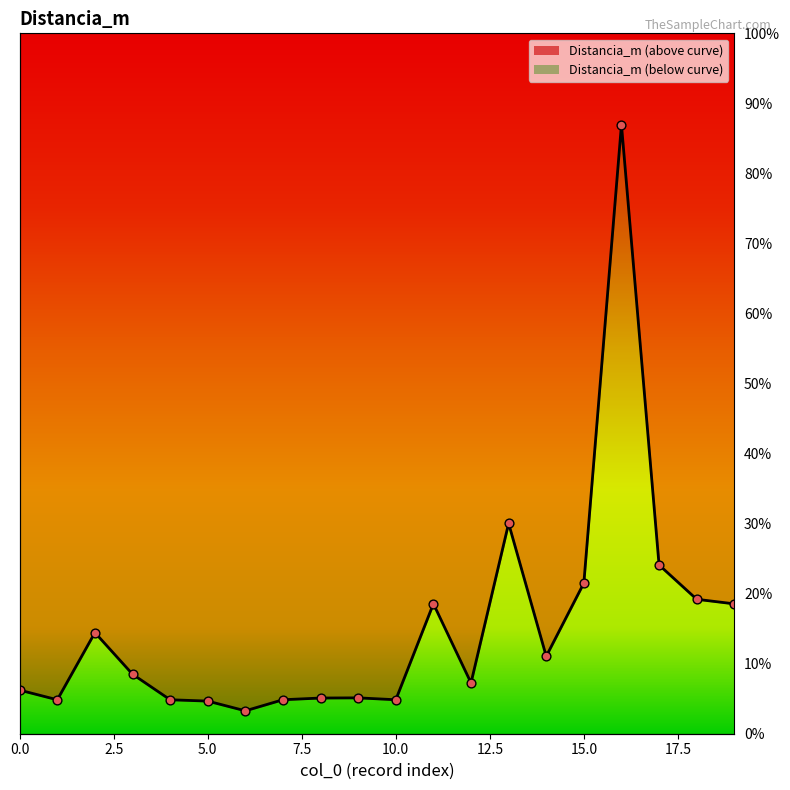

Which has a higher value, 17 or 18?

17